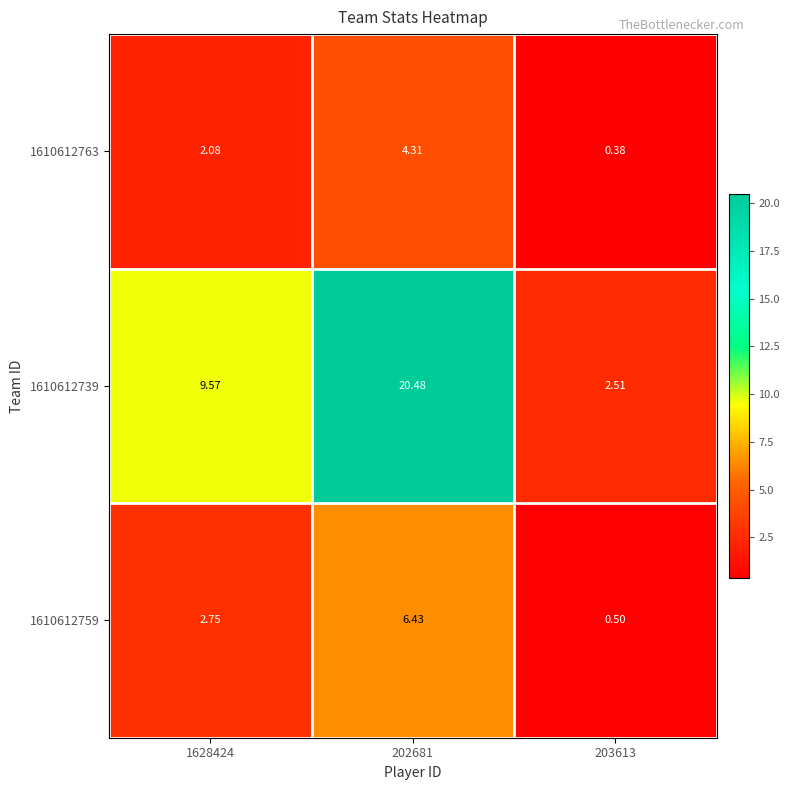

What is the total value across all series at 202681?

31.2